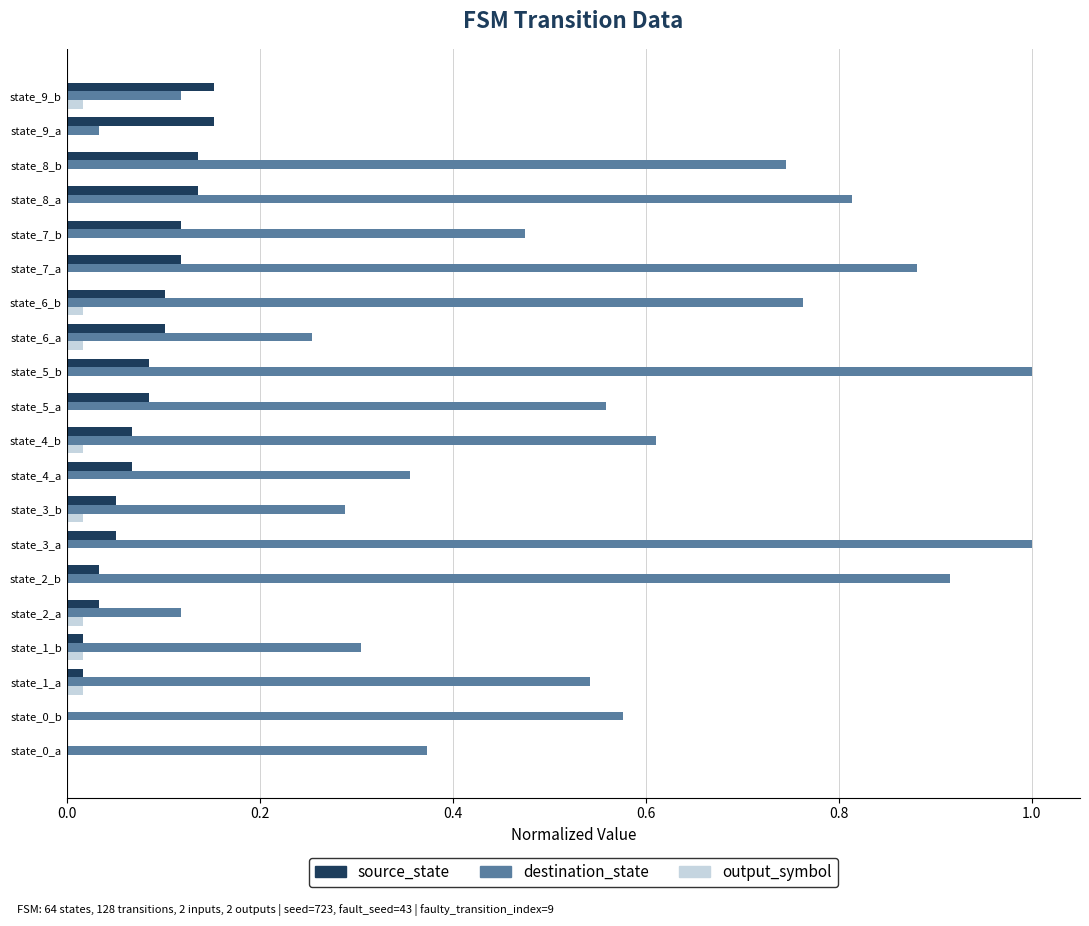

Between state_4_b and state_7_b, which series saw the biggest shift?

destination_state